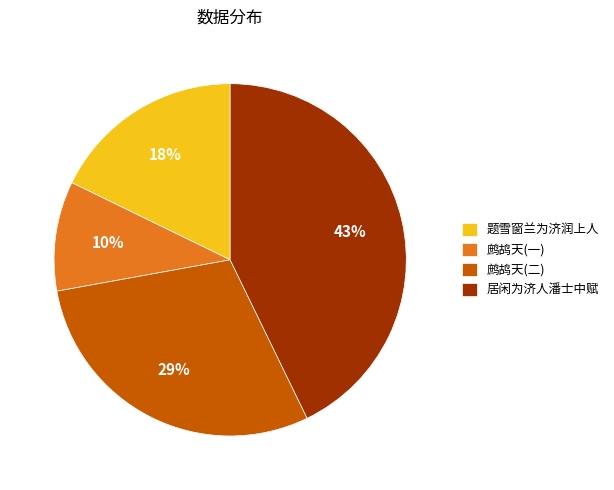

To the nearest percent, what is the difference between the 居闲为济人潘士中赋 and 题雪窗兰为济润上人 slice percentages?

25%